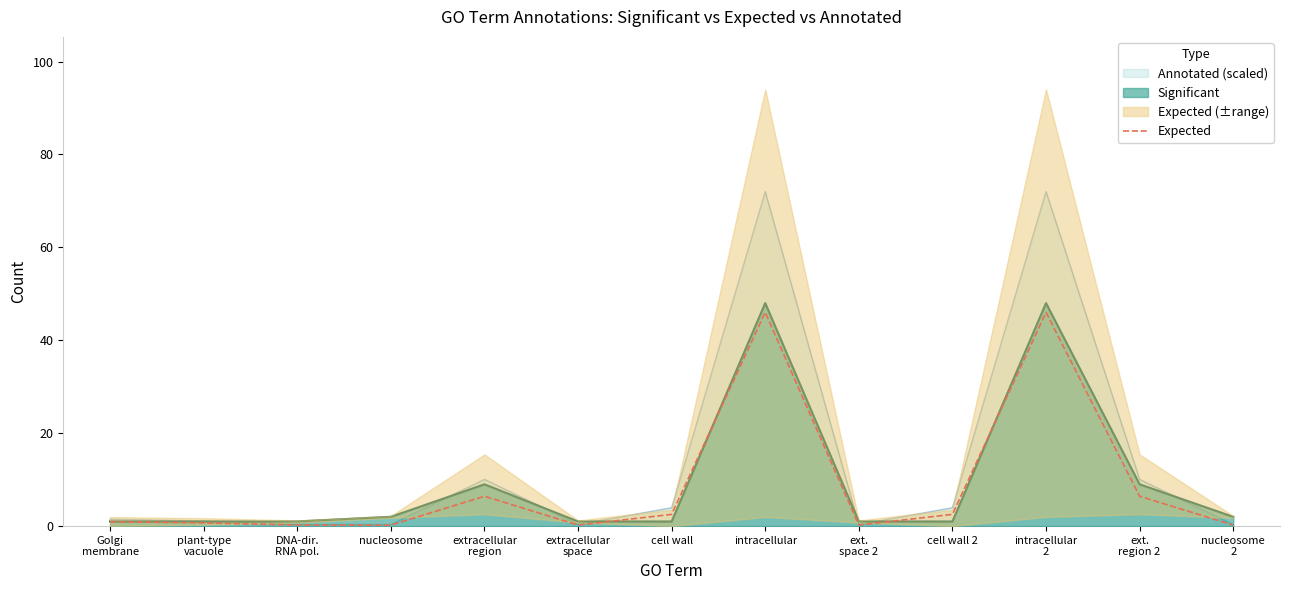

Is it true that Annotated (scaled) equals 4.0 at cell wall?

True